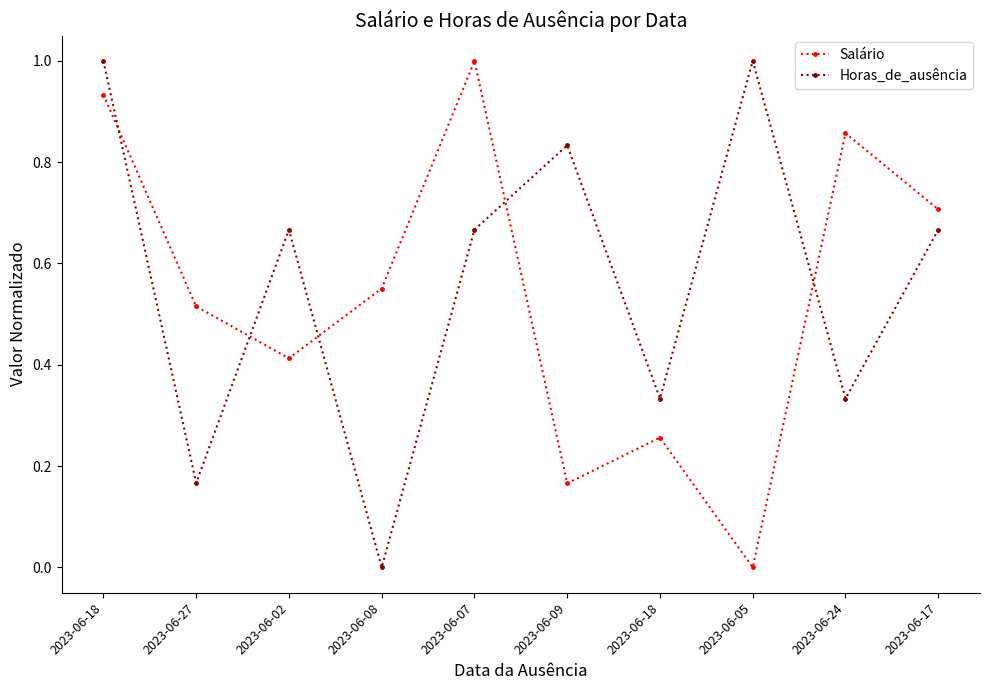

What are all the series names shown in the legend?

Salário, Horas_de_ausência